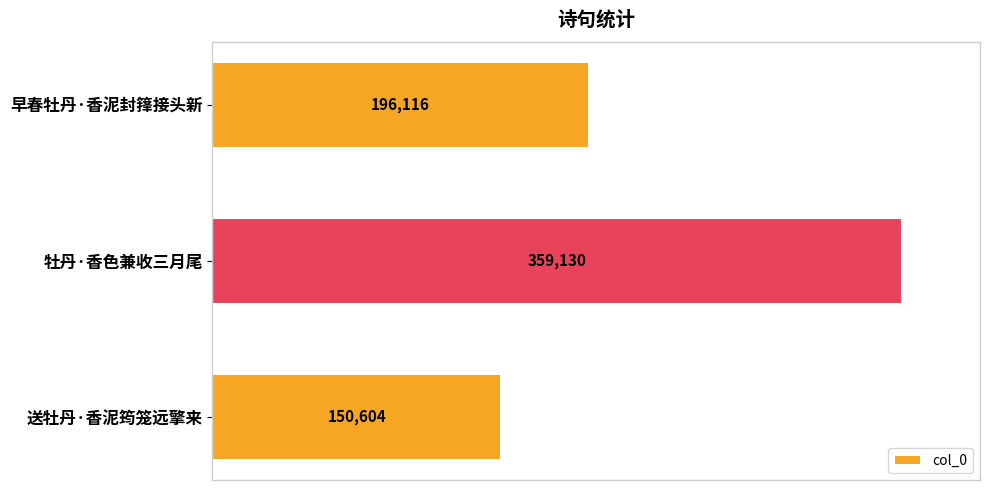

What is the change in value from 早春牡丹·香泥封箨接头新 to 牡丹·香色兼收三月尾?

+163014